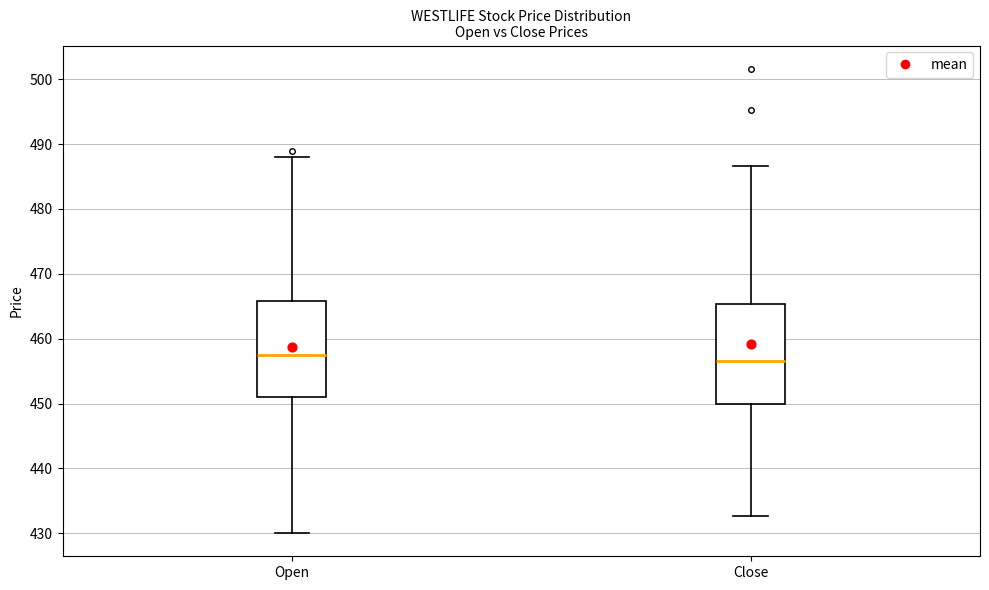

Reading left to right, read every box against the y-axis: the position of its median line, the range the box covers, and the ends of its whiskers. The values are not printed on the chart, so give them approximately, as read against the axis.

Open: median 457, box 451 to 466, whiskers 430 to 488
Close: median 457, box 450 to 465, whiskers 433 to 487